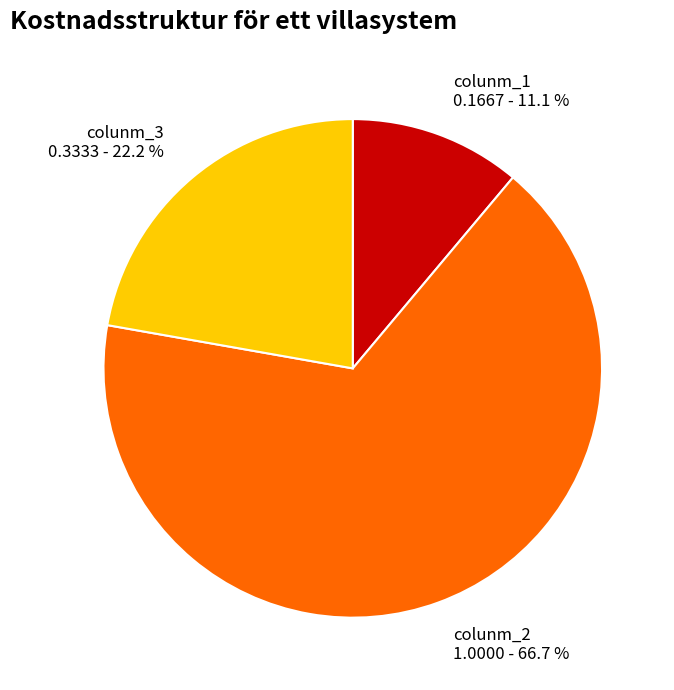

What percentage is the colunm_3 slice, to the nearest percent?

22%